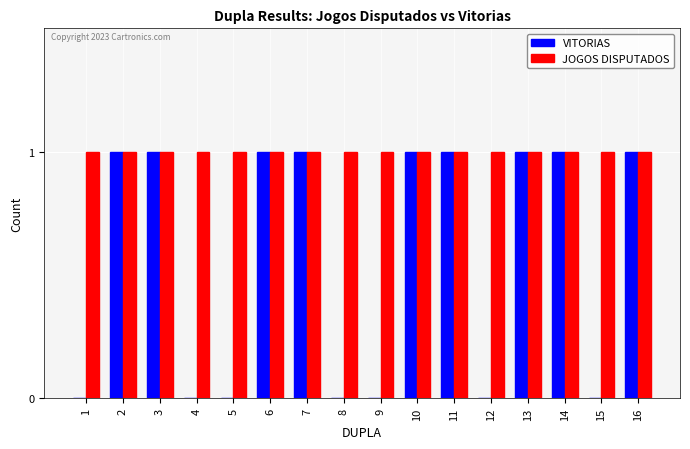

Are the bars horizontal?

No